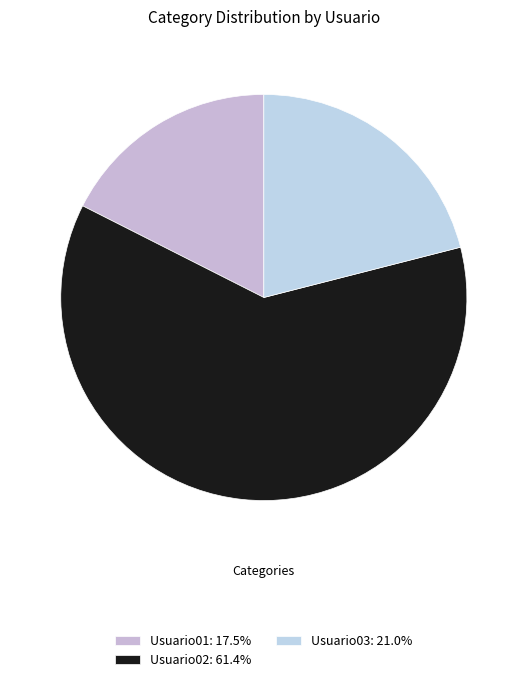

To the nearest percent, what percentage of the pie is Usuario03?

21%